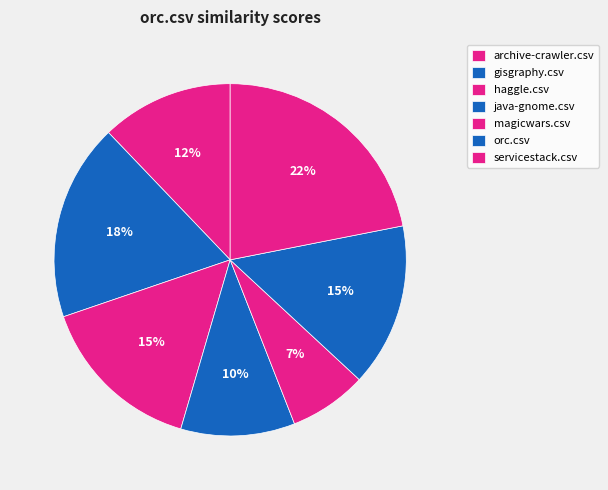

Is it true that archive-crawler.csv is 12% of the pie?

True